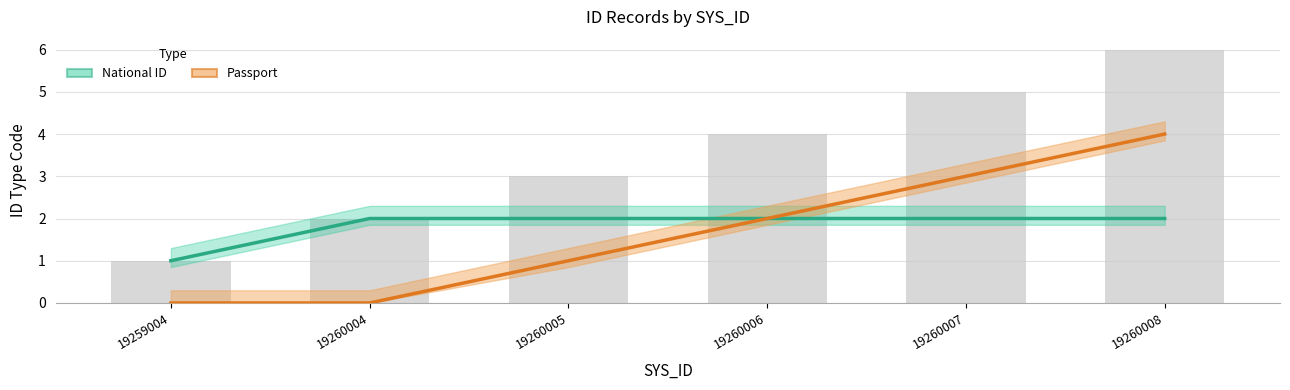

How many data points in Passport are above 2?

2